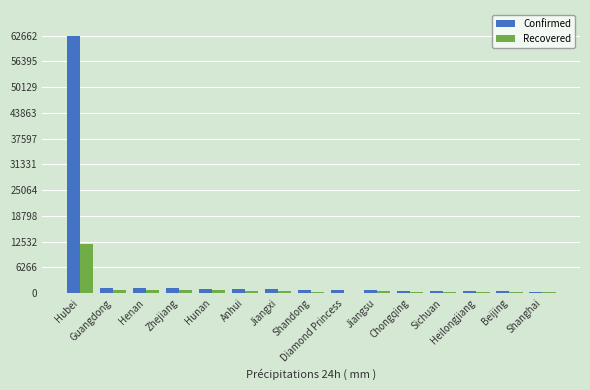

The Confirmed series shows 749 at Shandong. True or false?

True